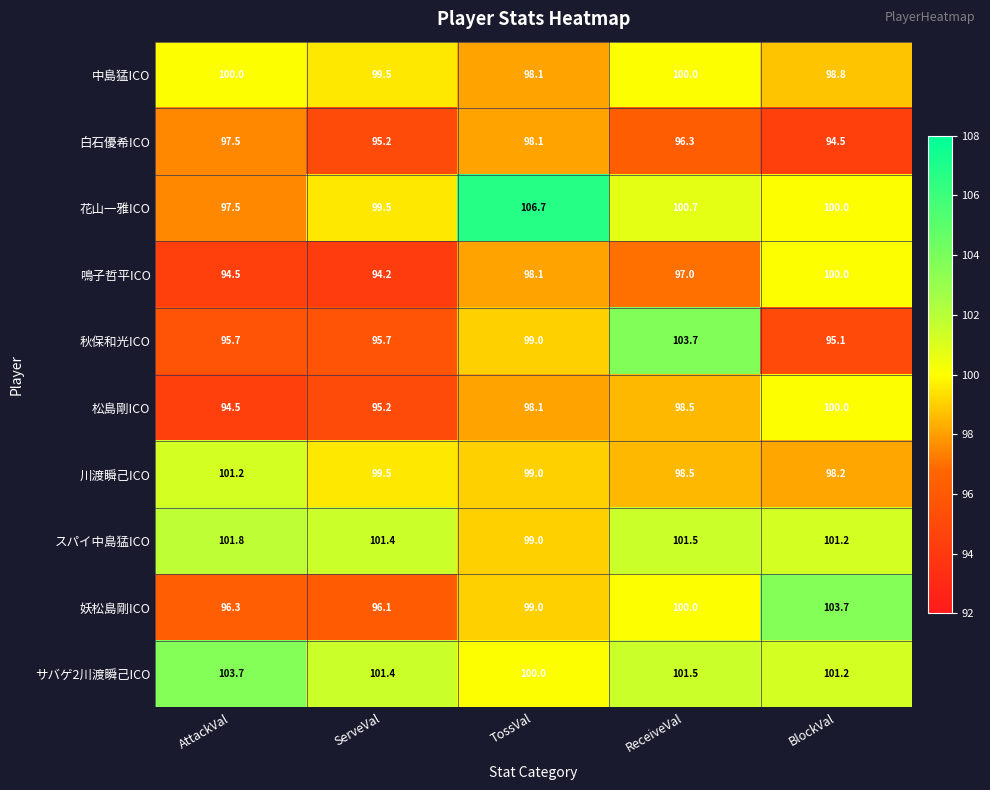

Where does the 松島剛ICO series first go above 98?

TossVal